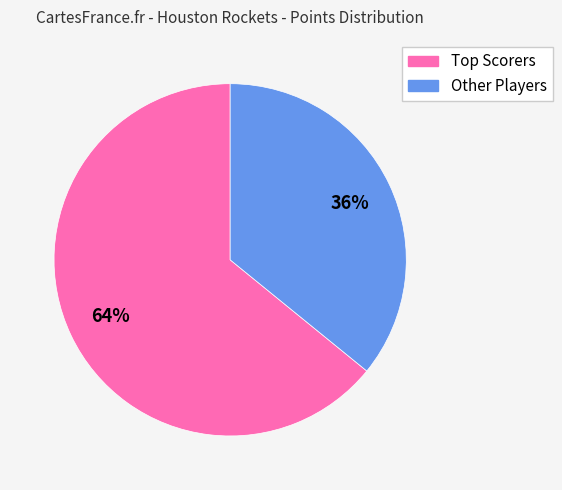

Is there any slice that represents more than half of the pie?

Yes